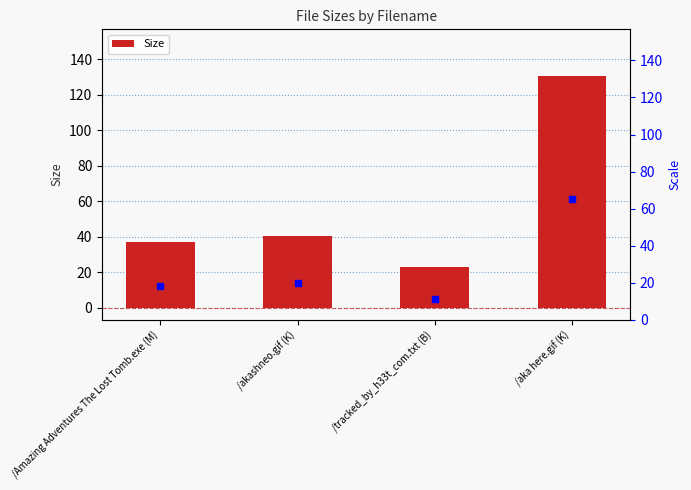

How many distinct data groups are displayed?

1